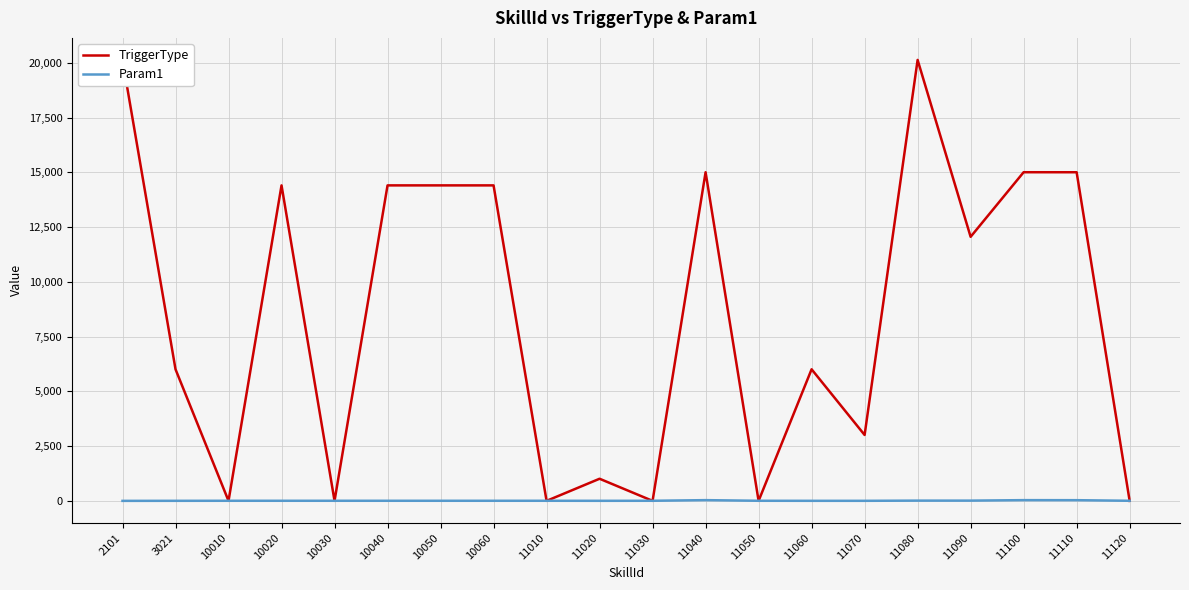

Is the value of Param1 at 11060 greater than the value of TriggerType at 11060?

No